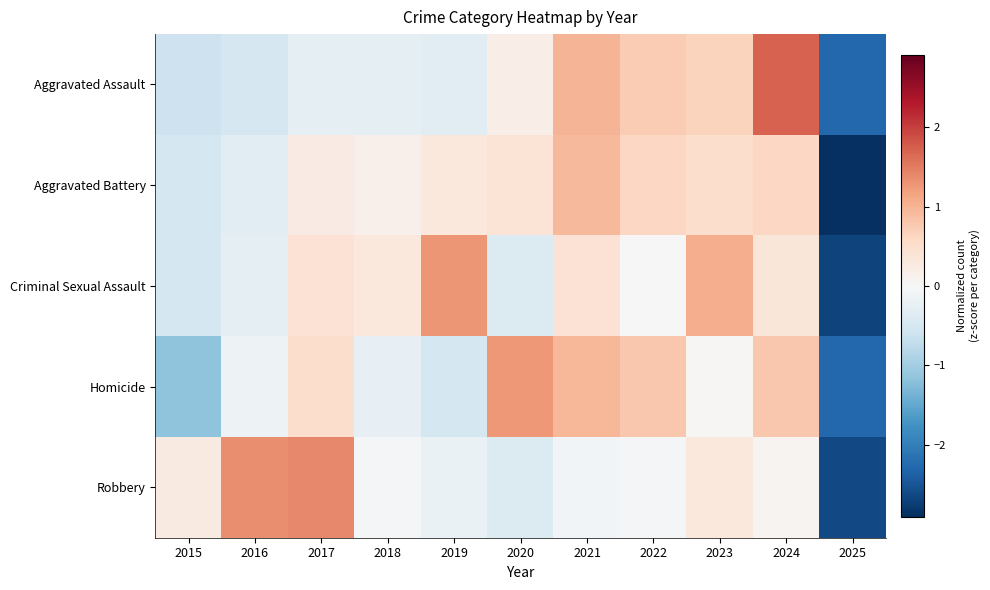

How many series are shown in this chart?

5